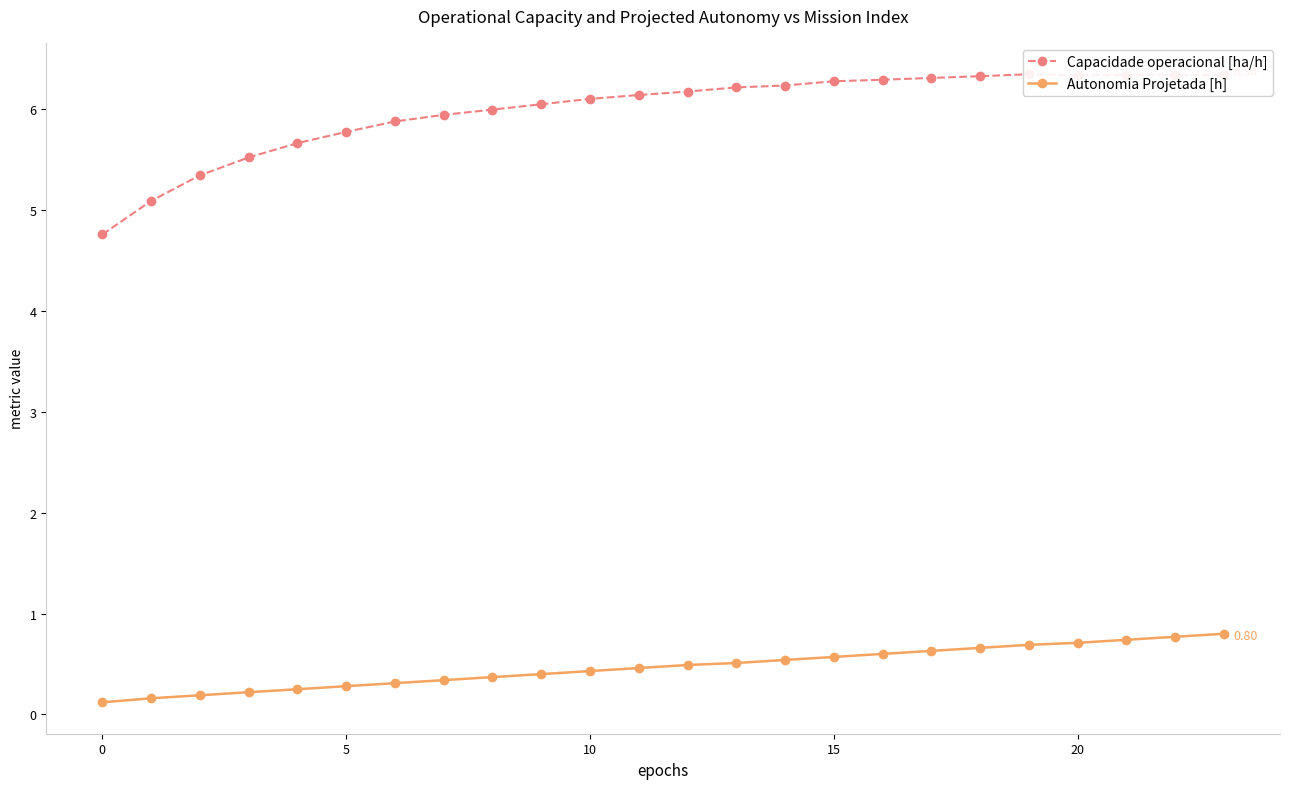

Reading left to right, transcribe all the data shown in this chart.

Capacidade operacional [ha/h]: 4.8	5.1	5.3	5.5	5.7	5.8	5.9	5.9	6.0	6.1	6.1	6.1	6.2	6.2	6.2	6.3	6.3	6.3	6.3	6.3	6.3	6.3	6.3	6.3
Autonomia Projetada [h]: 0.1	0.2	0.2	0.2	0.2	0.3	0.3	0.3	0.4	0.4	0.4	0.5	0.5	0.5	0.5	0.6	0.6	0.6	0.7	0.7	0.7	0.7	0.8	0.8